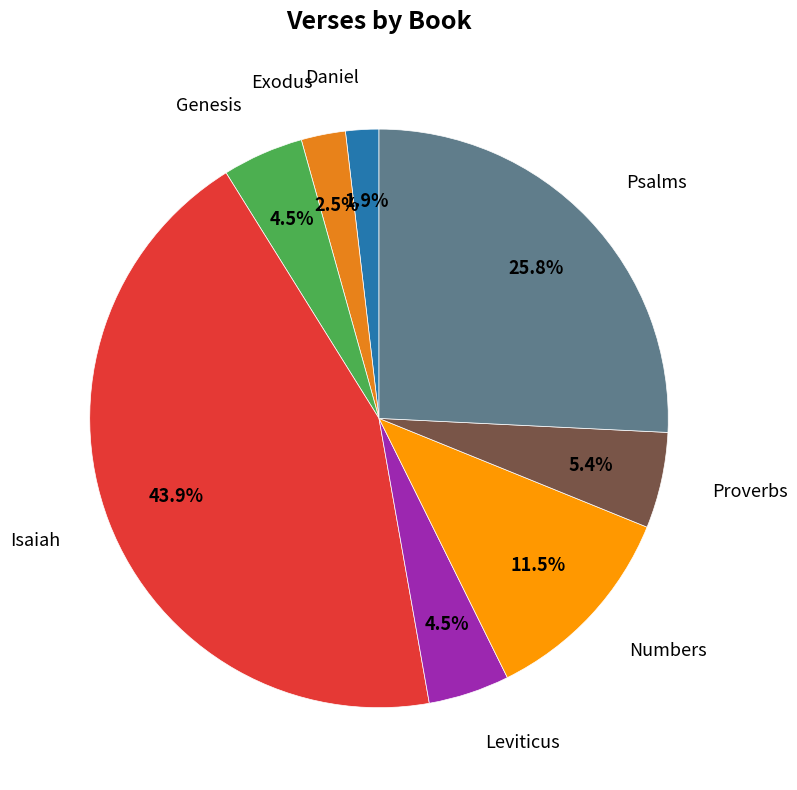

How many slices are in this pie chart?

8